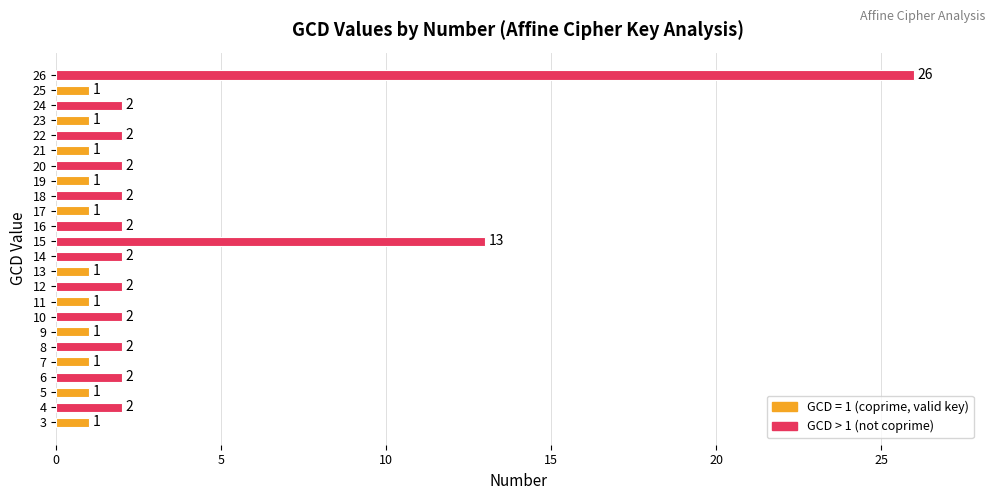

What is the sum of the values at 25 and 15?

14